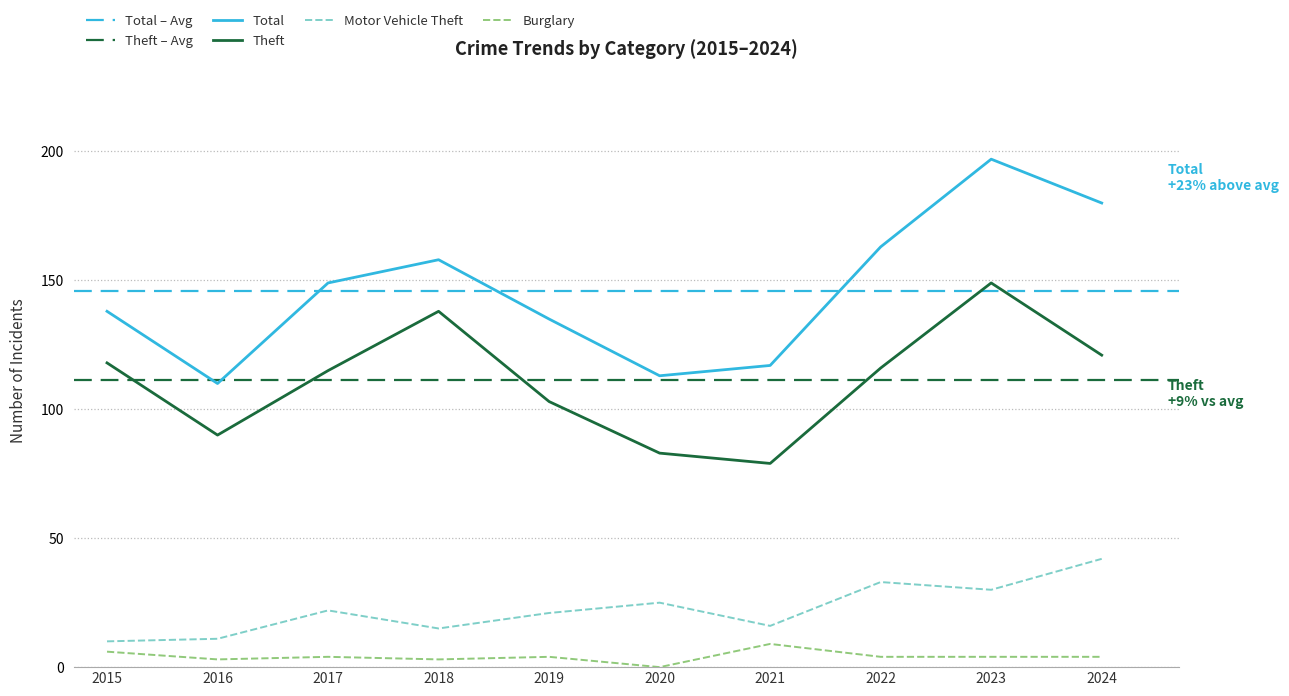

What is the value of the Burglary point at the 5th from the left?

4